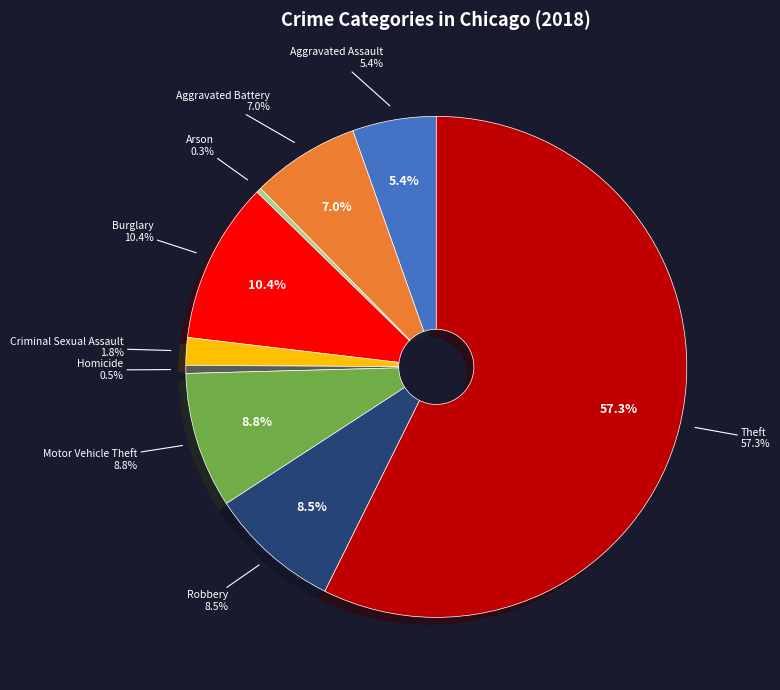

What percentage is NOT represented by Burglary?

89.6%